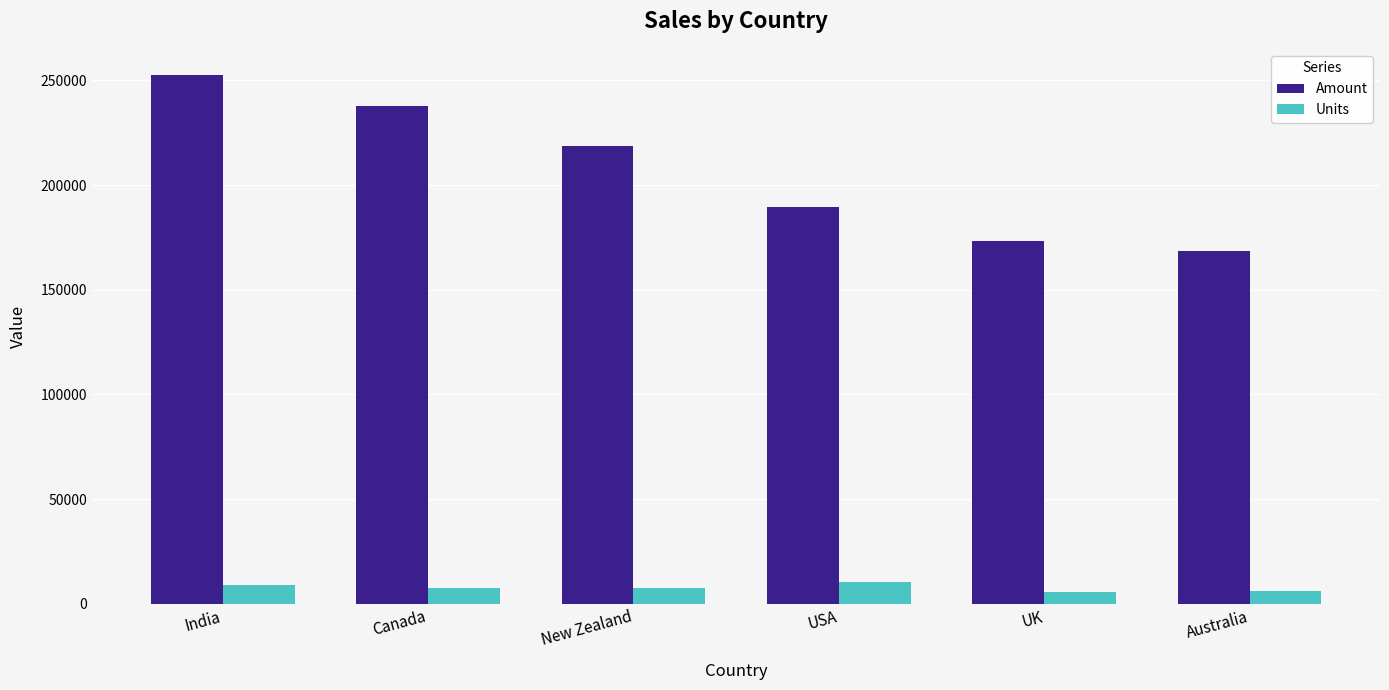

What is the spread (max minus min) of values at India?

243709